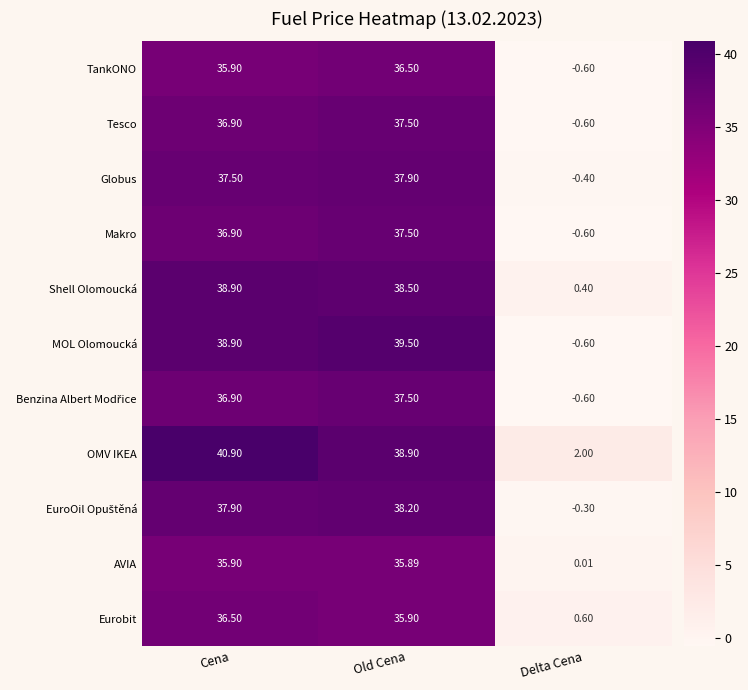

List the labels in order of Shell Olomoucká value, largest first.

Cena, Old Cena, Delta Cena